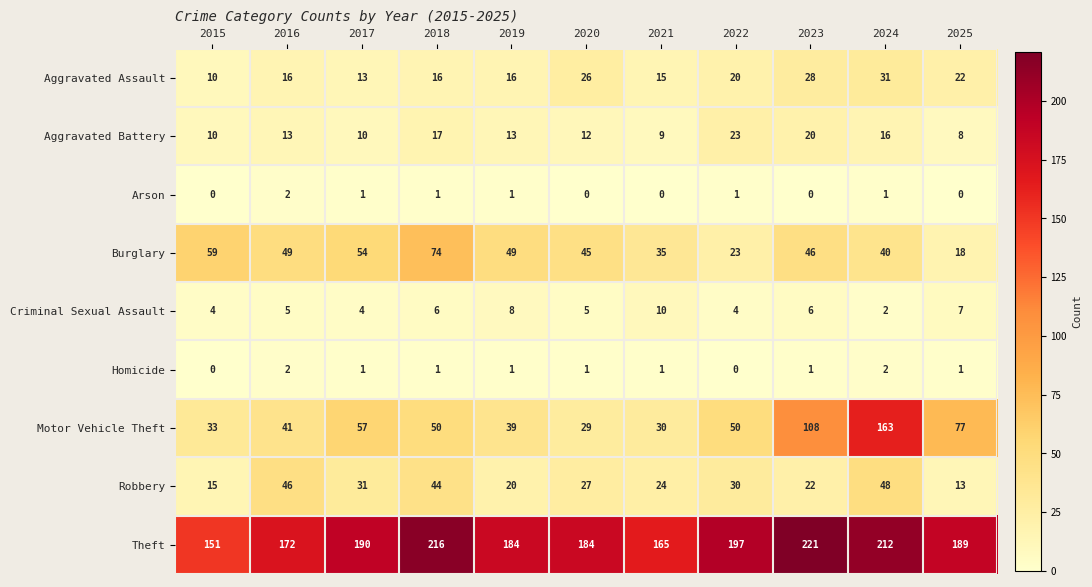

What is the difference between the maximum and minimum values in the Robbery series?

35